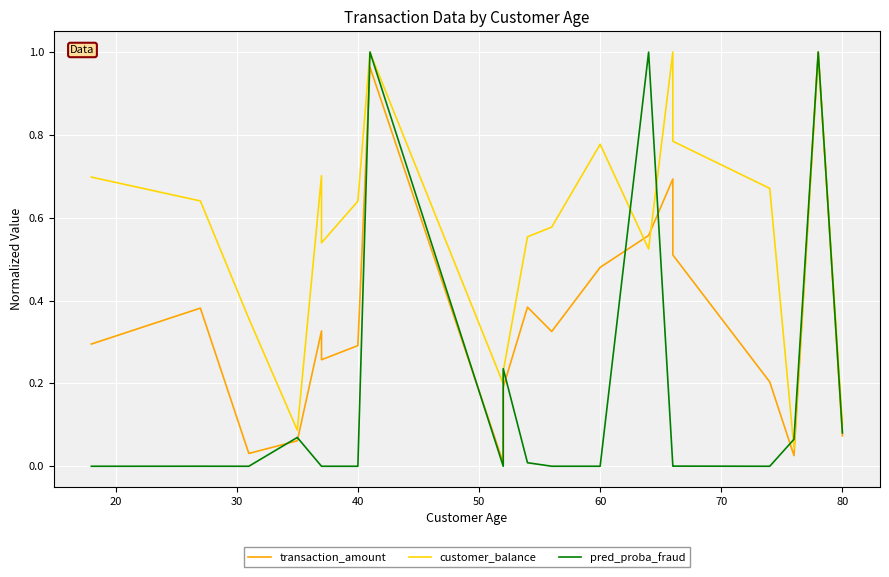

At how many categories does at least one series exceed 0?

20